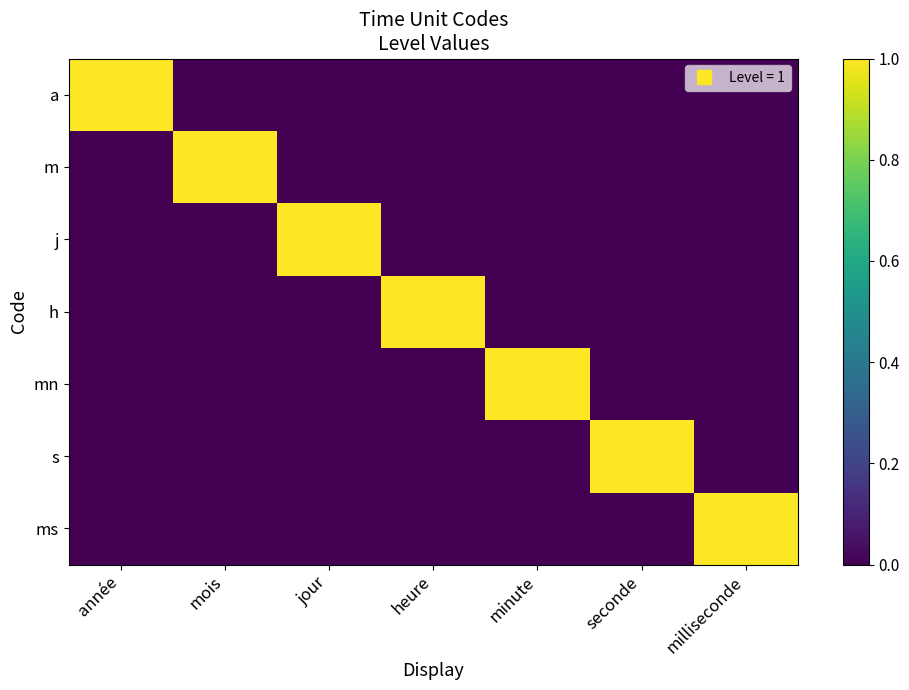

Count the number of categories in the chart.

7